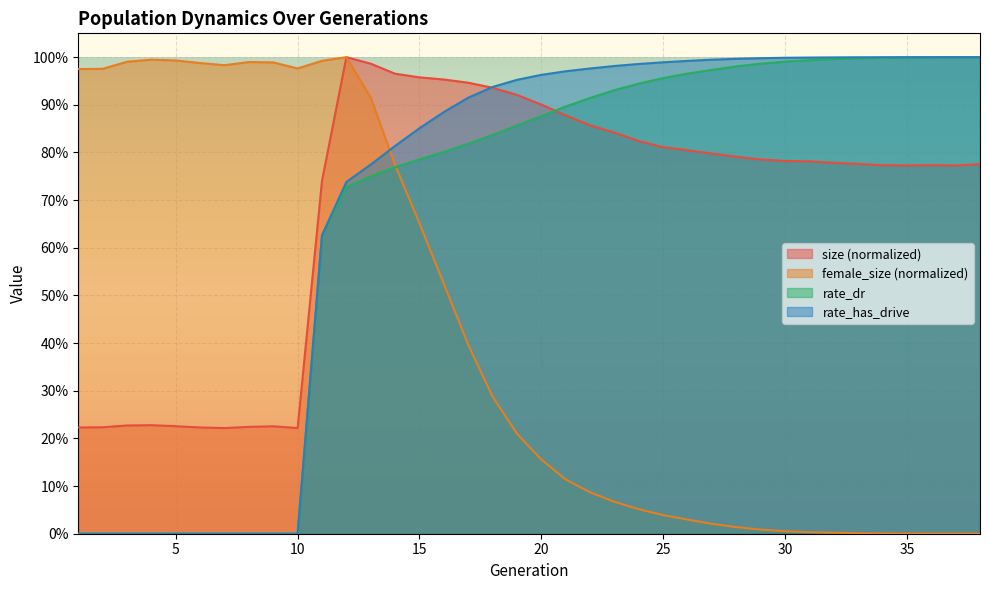

What are all the series names shown in the legend?

size (normalized), female_size (normalized), rate_dr, rate_has_drive